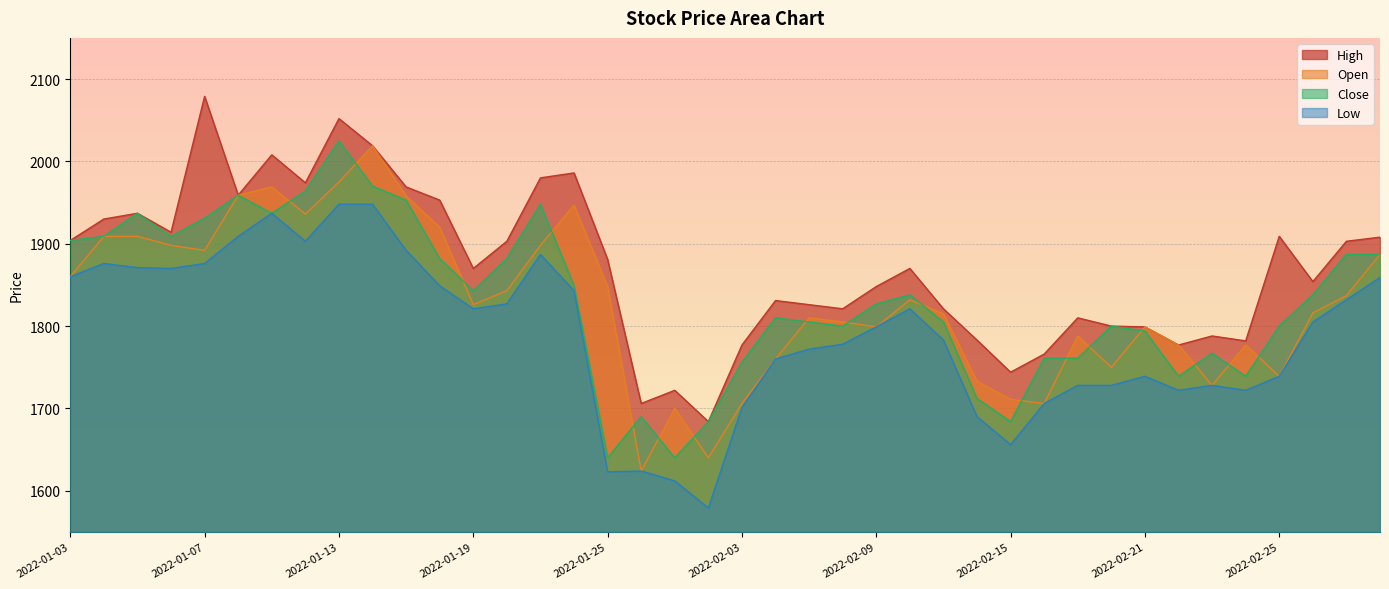

What is the total value across all series at 2022-02-07?

7213